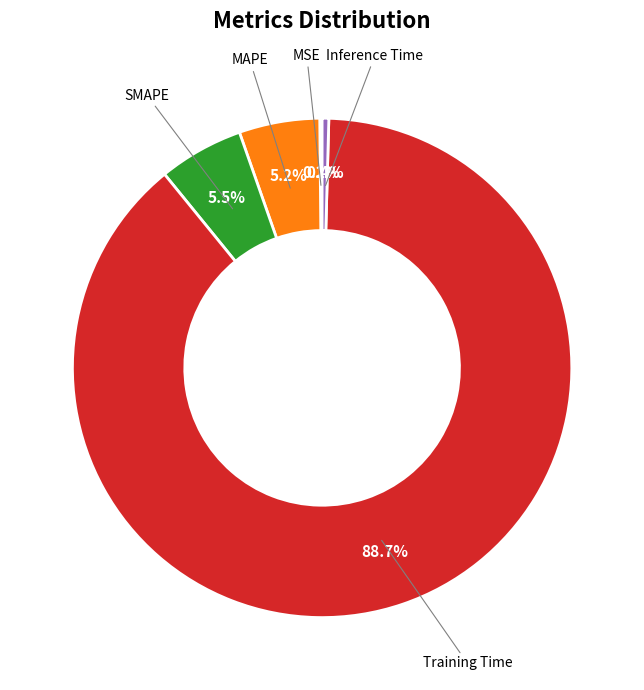

Is there a majority slice in this chart?

Yes